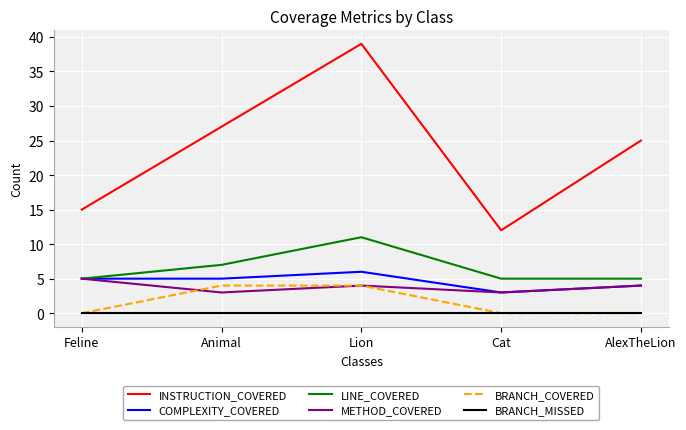

The METHOD_COVERED series shows 3 at Animal. True or false?

True